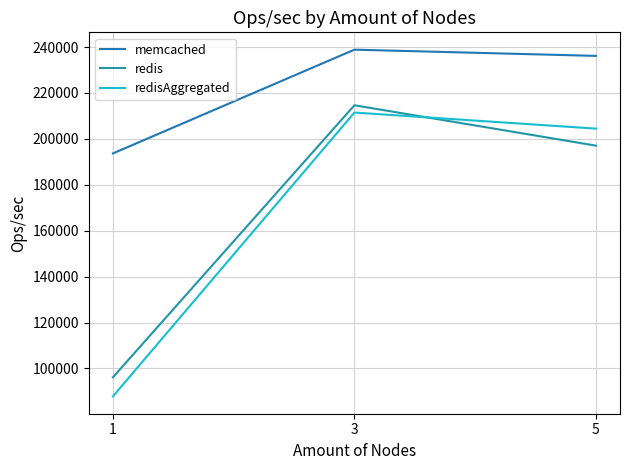

What is the difference between the maximum and minimum values in the redisAggregated series?

123619.0